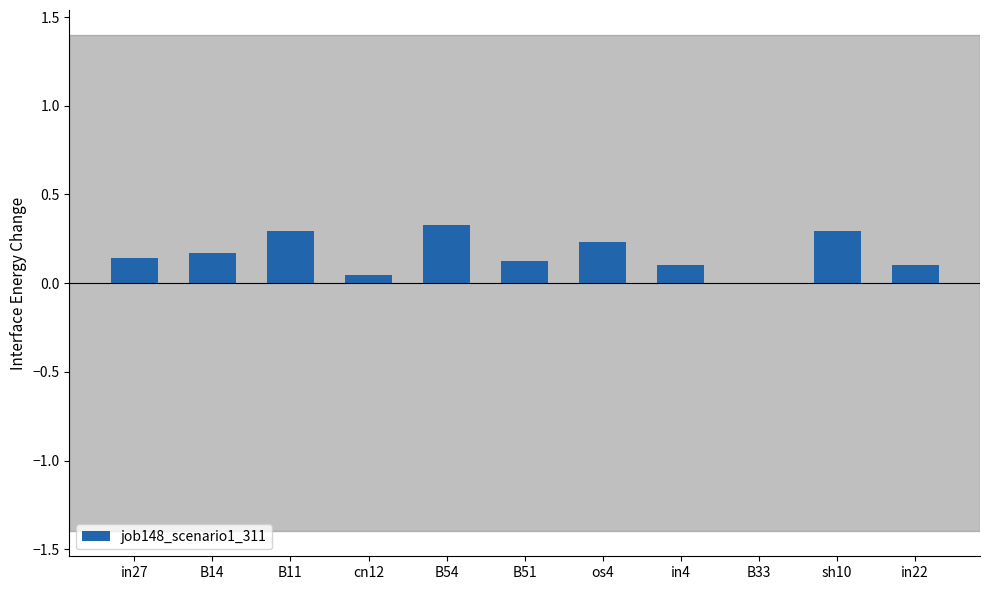

True or false: the data shows 0.1 at in27.

True